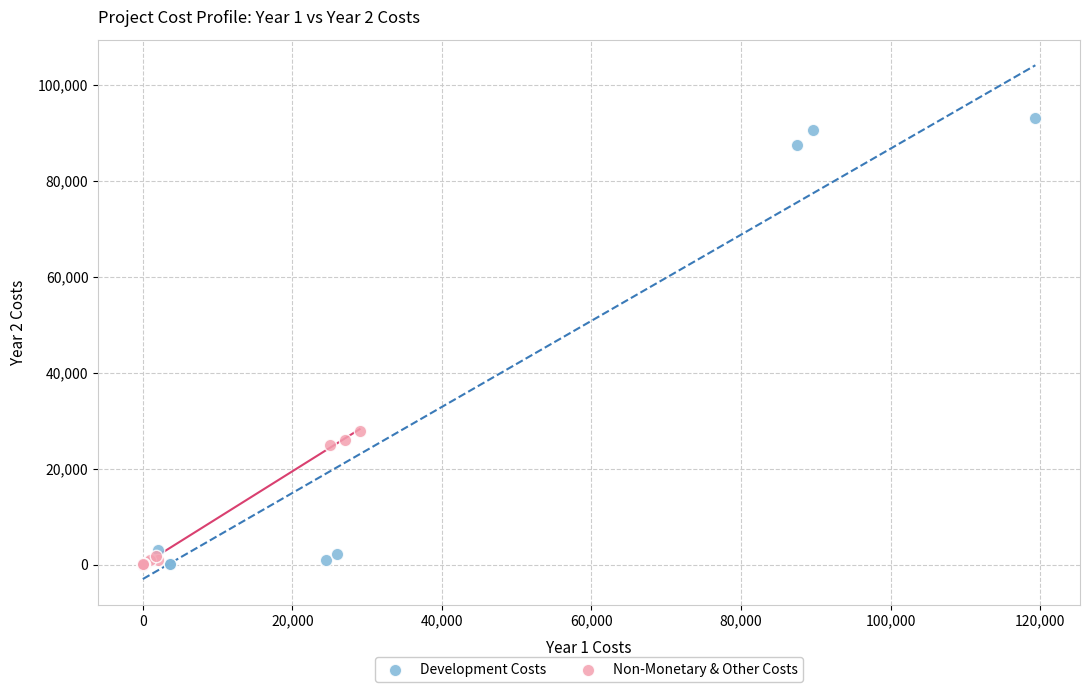

Which series has the largest Y range (max minus min)?

Development Costs